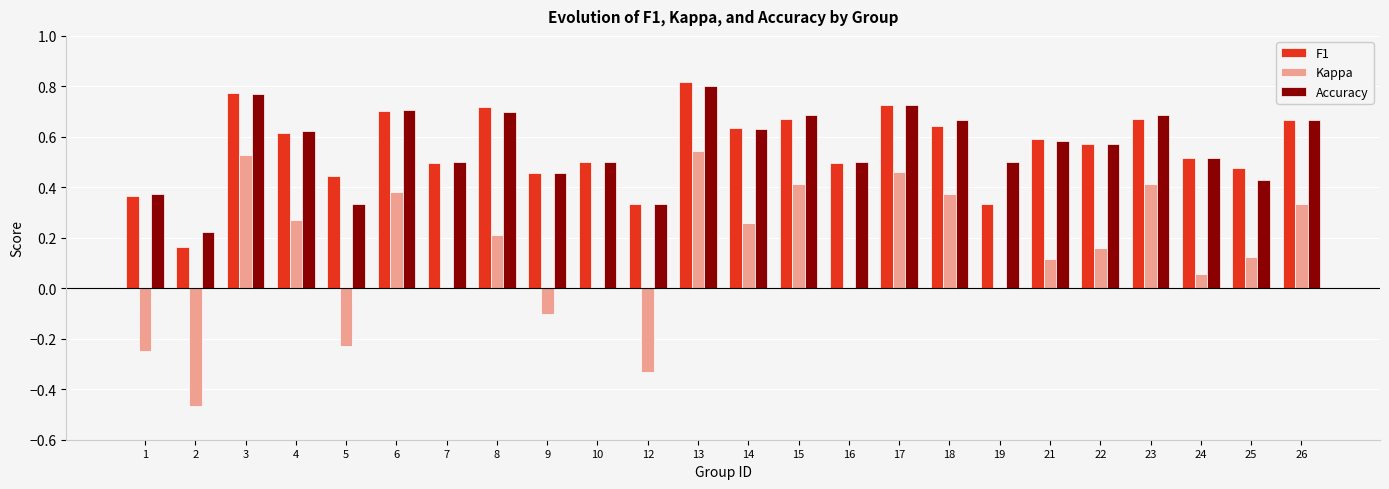

At which label does F1 reach its peak?

13